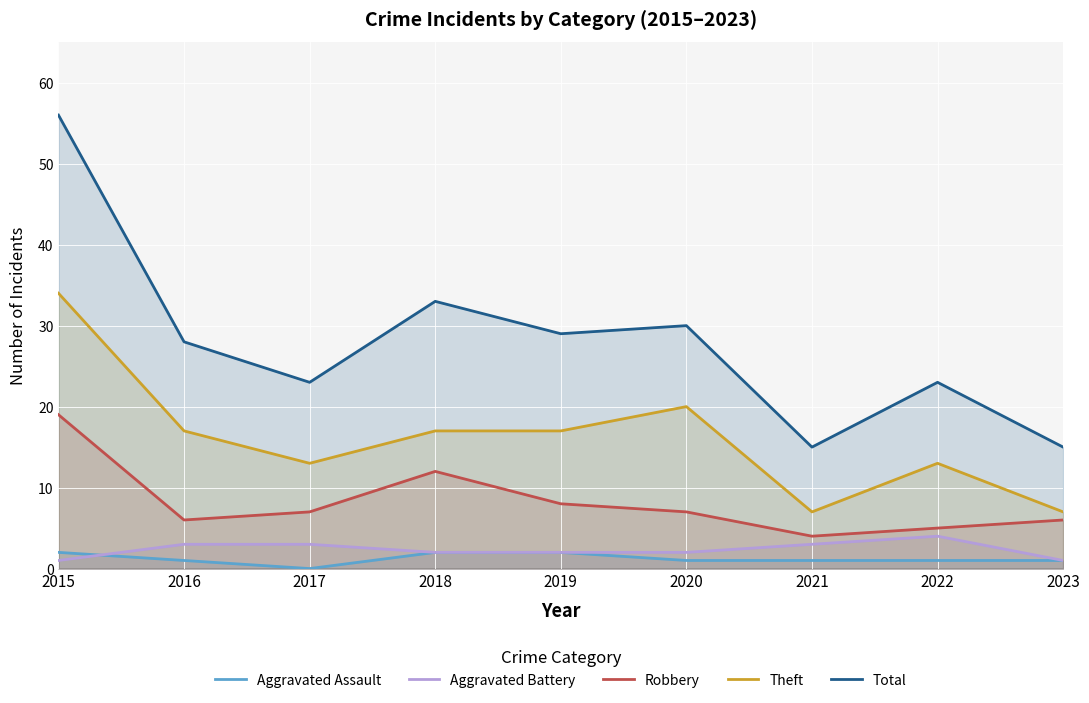

Is the value of Aggravated Battery at 2017 greater than the value of Total at 2016?

No